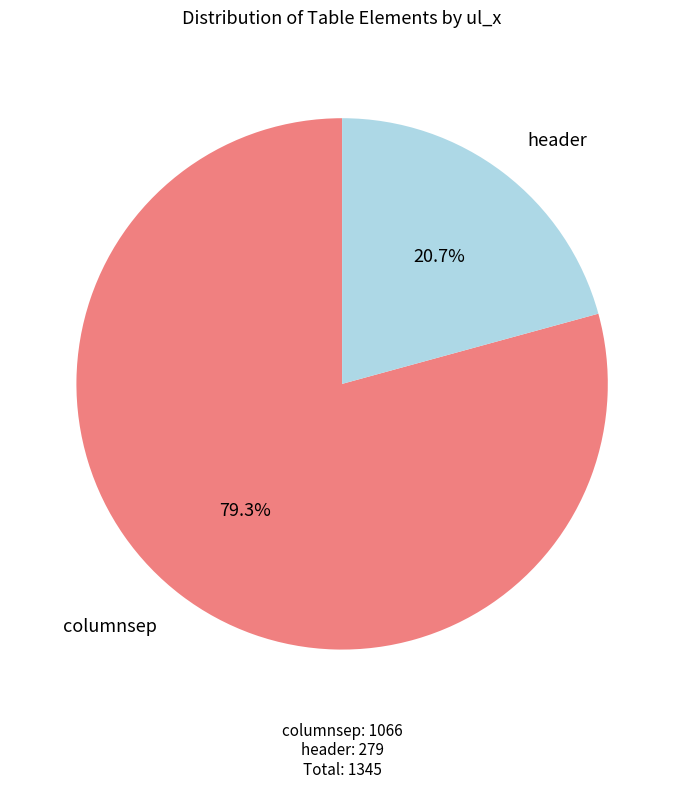

Does any single category account for the majority?

Yes